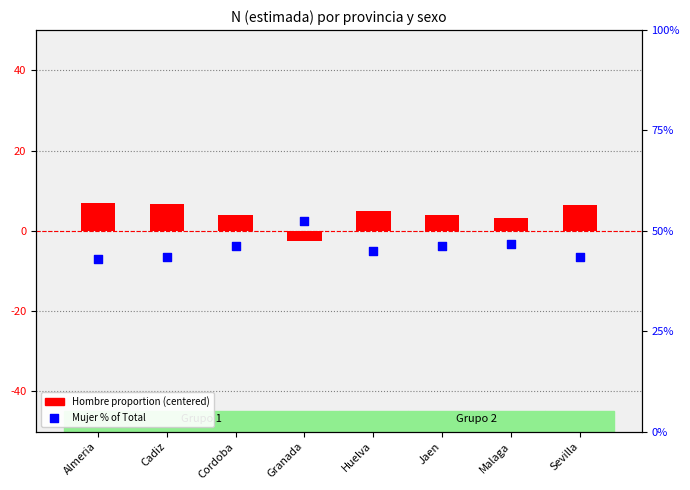

At how many categories does at least one series exceed 31?

8